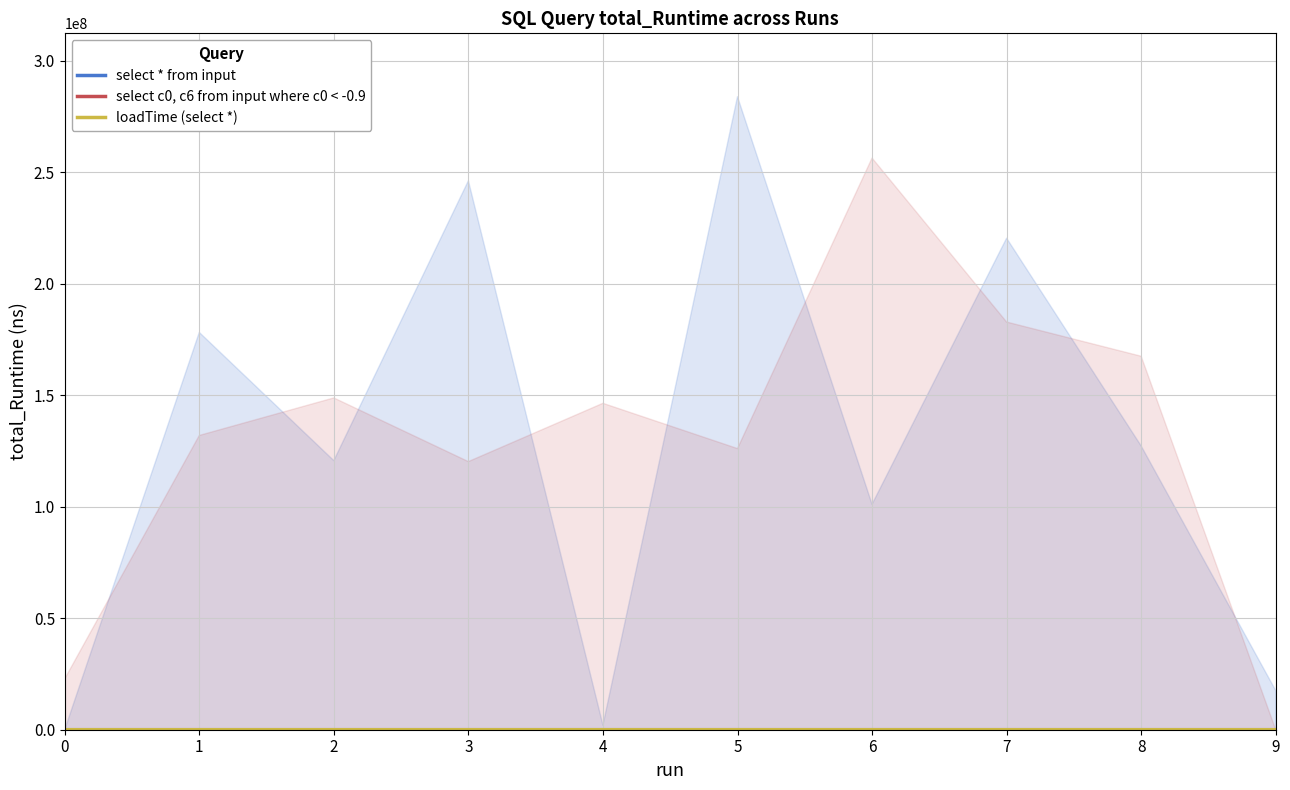

Where is select c0, c6 from input where c0 < -0.9 nearest to the value 75?

6